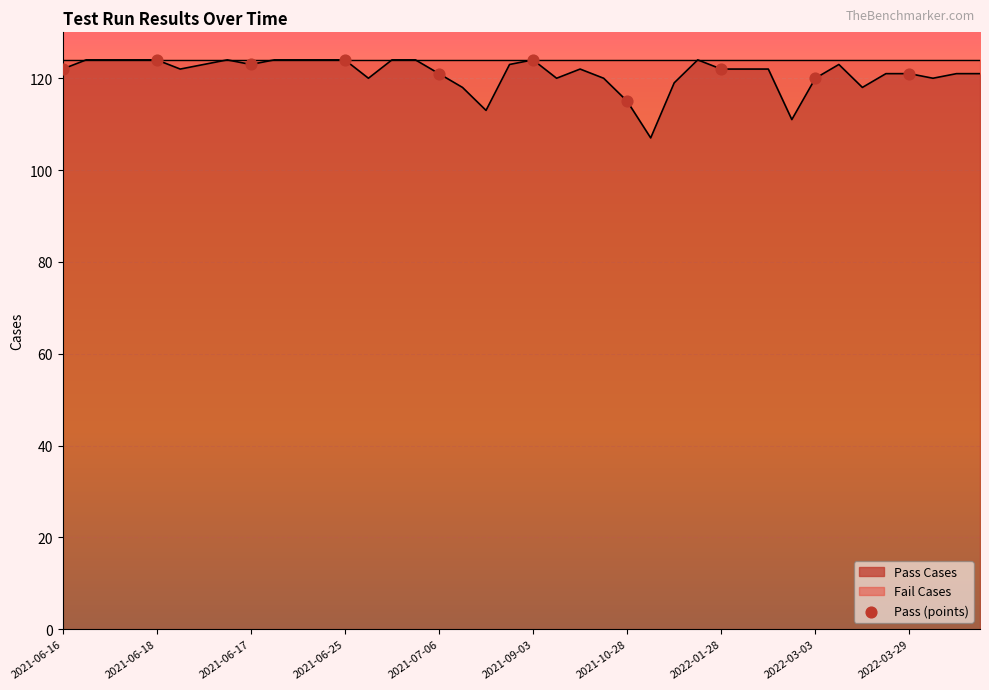

What is the change in value from 2021-10-28 to 2022-03-03?

+5